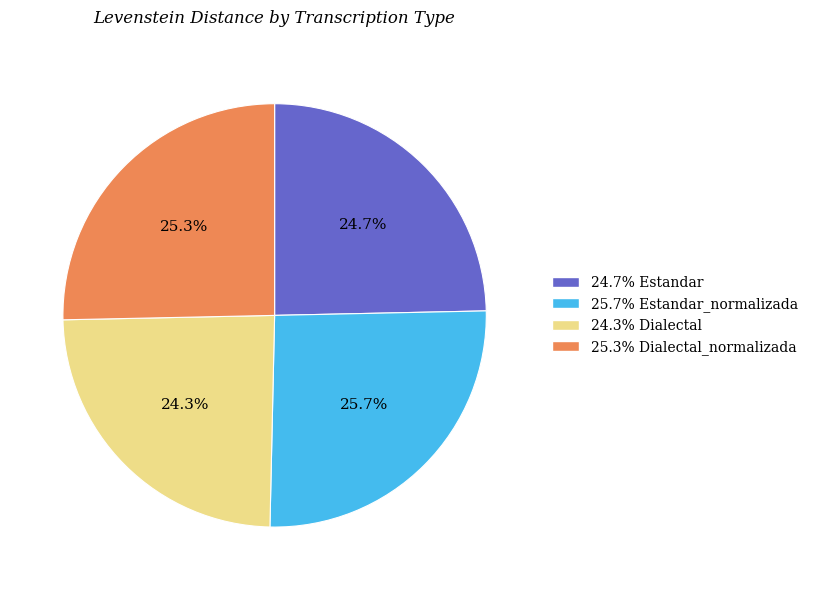

Is there any slice that represents more than half of the pie?

No